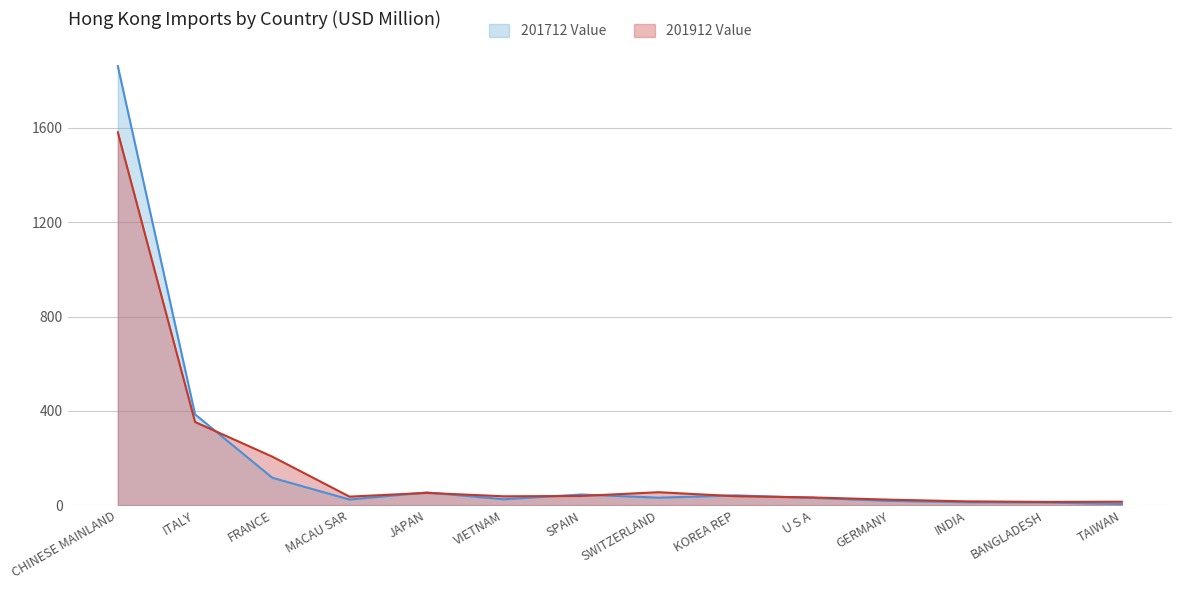

How many interior local peaks does the 201912 Value series have?

2